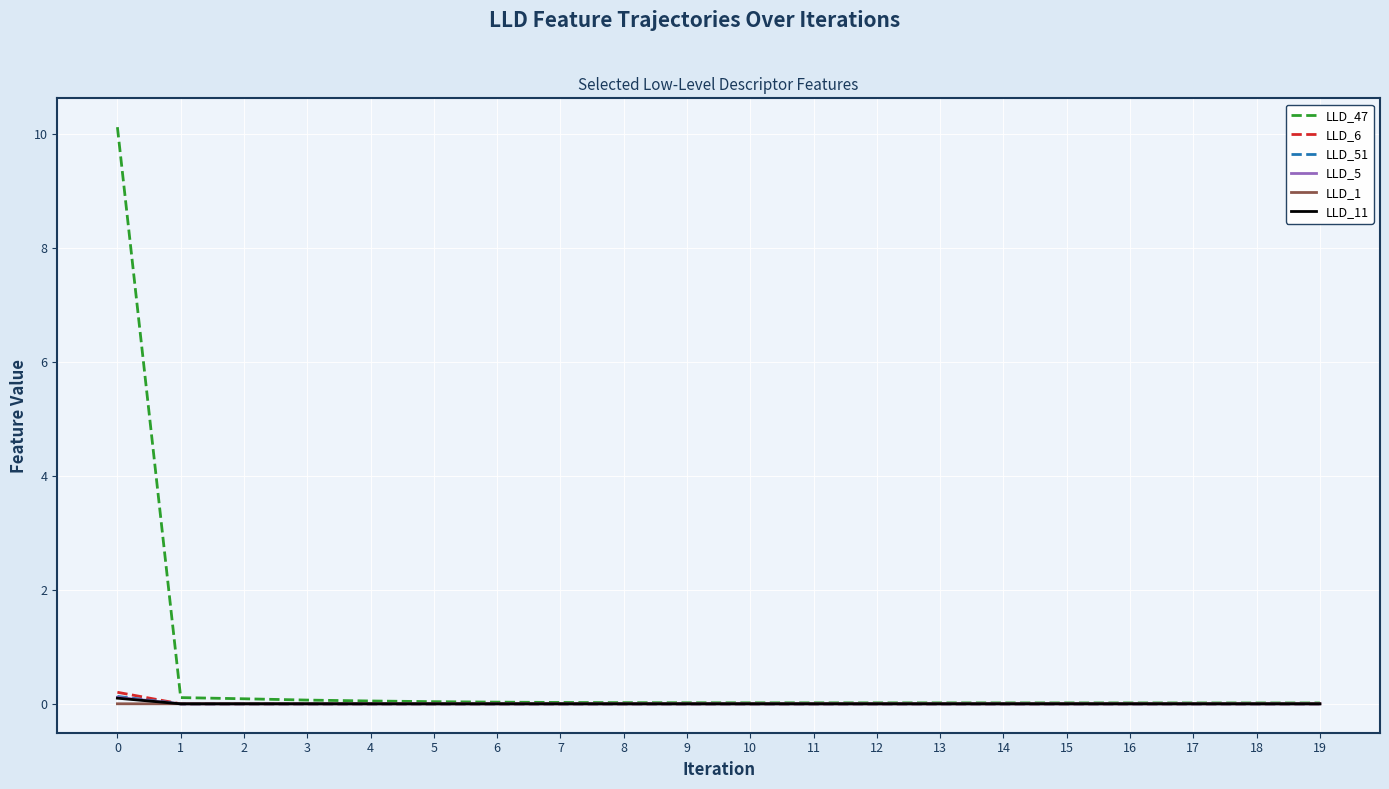

True or false: LLD_6 has a value of -0.0 at 13.

True